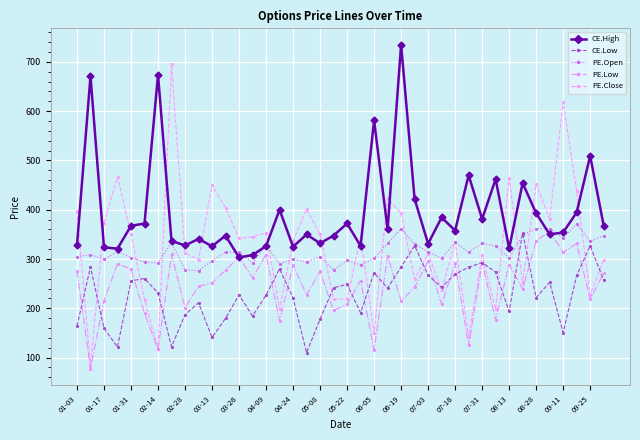

True or false: PE.Low has more than 2 interior local peaks.

True